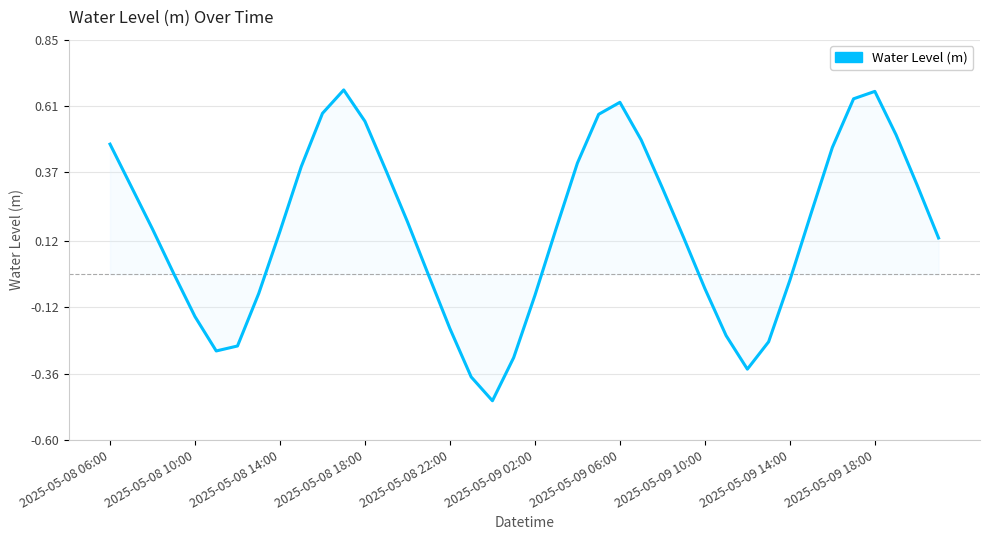

What is the difference between the maximum and minimum values?

1.1